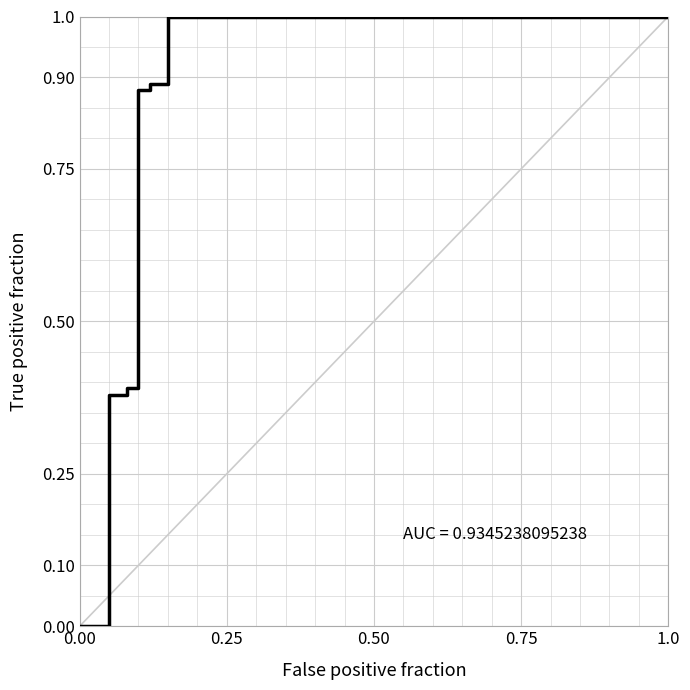

True or false: there are more than 2 points higher than both neighbors.

False